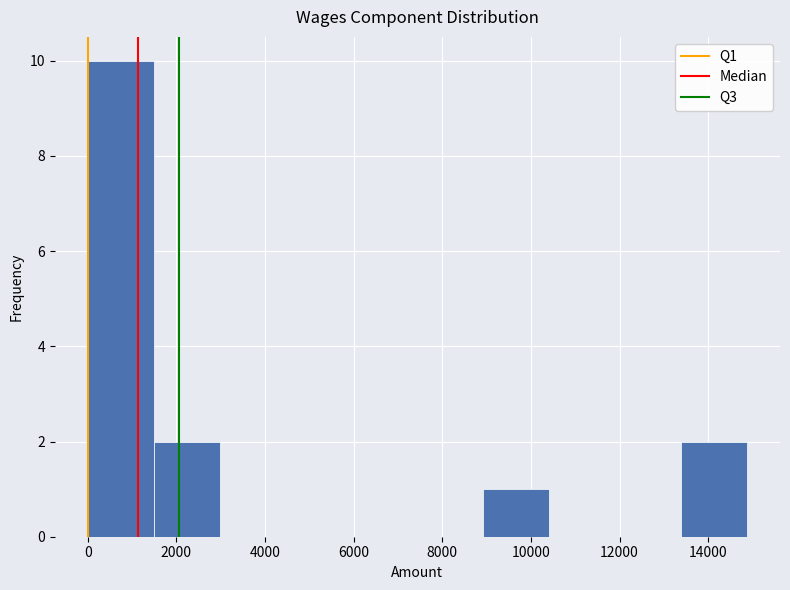

Which range on the x-axis has the tallest bar?

0 to 1400